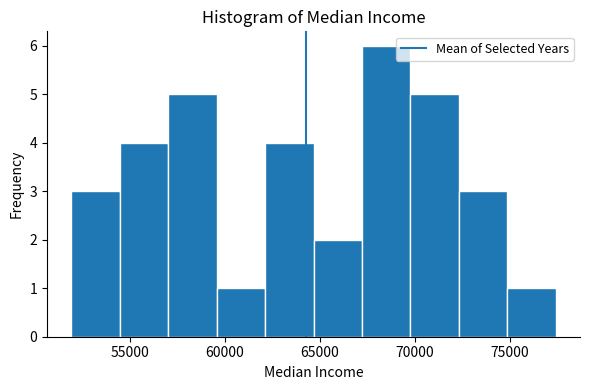

Reading left to right, list every bar in this chart as the range it spans on the x-axis followed by its height. Neither the bar edges nor the heights are printed on the chart, so give them approximately, as read against the axes.

52000 to 54500: 3
54500 to 57000: 4
57000 to 59500: 5
59500 to 62000: 1
62000 to 64500: 4
64500 to 67000: 2
67000 to 70000: 6
70000 to 72500: 5
72500 to 75000: 3
75000 to 77500: 1